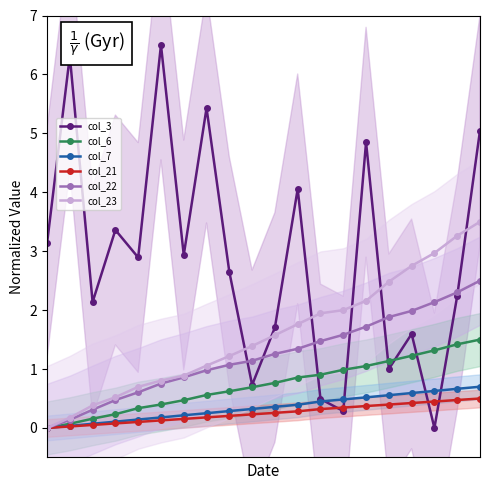

Rank the series by their maximum value, from lowest to highest.

col_21, col_7, col_6, col_22, col_23, col_3